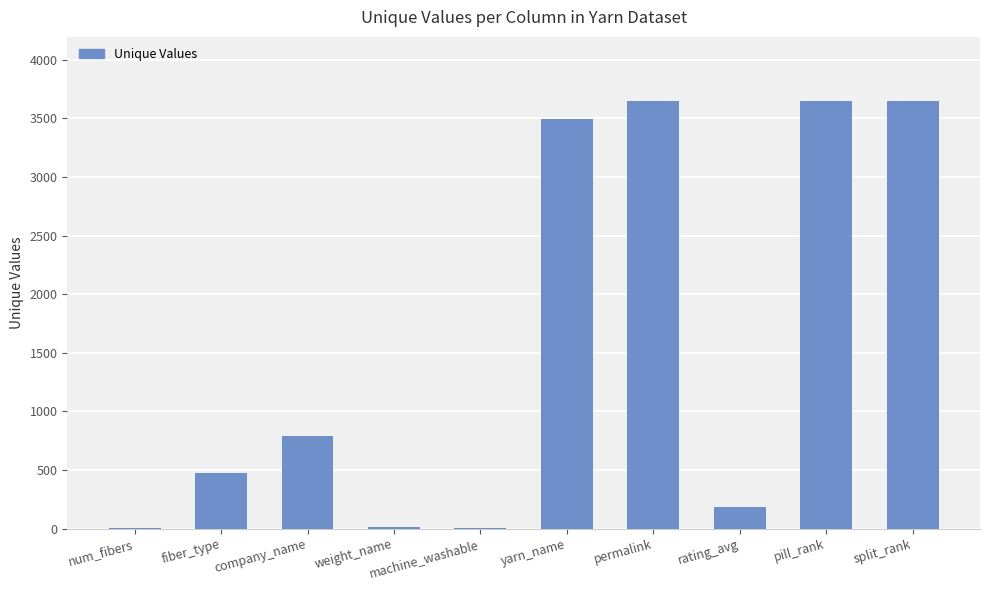

True or false: the data shows 171 at company_name.

False